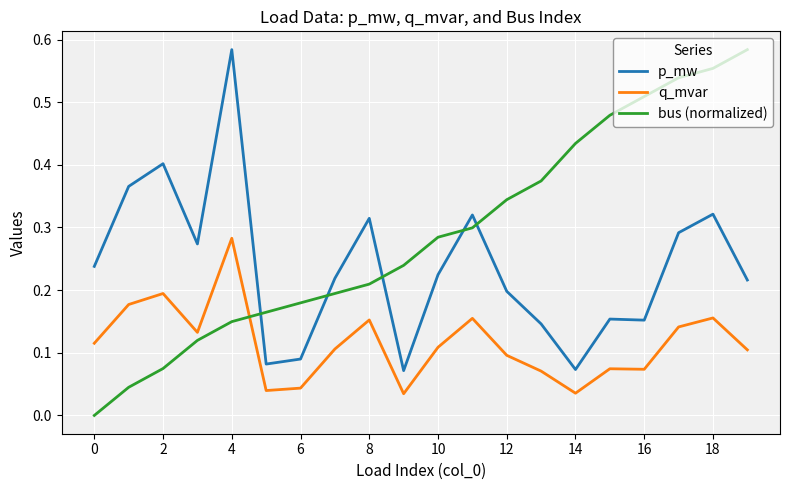

Which series ends up on top after the final intersection of p_mw and bus (normalized)?

bus (normalized)